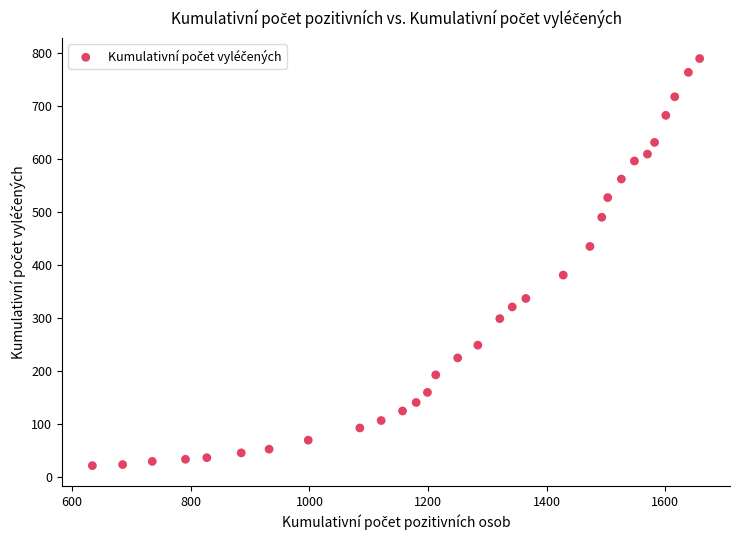

What is the range of Y values (max minus min)?

767